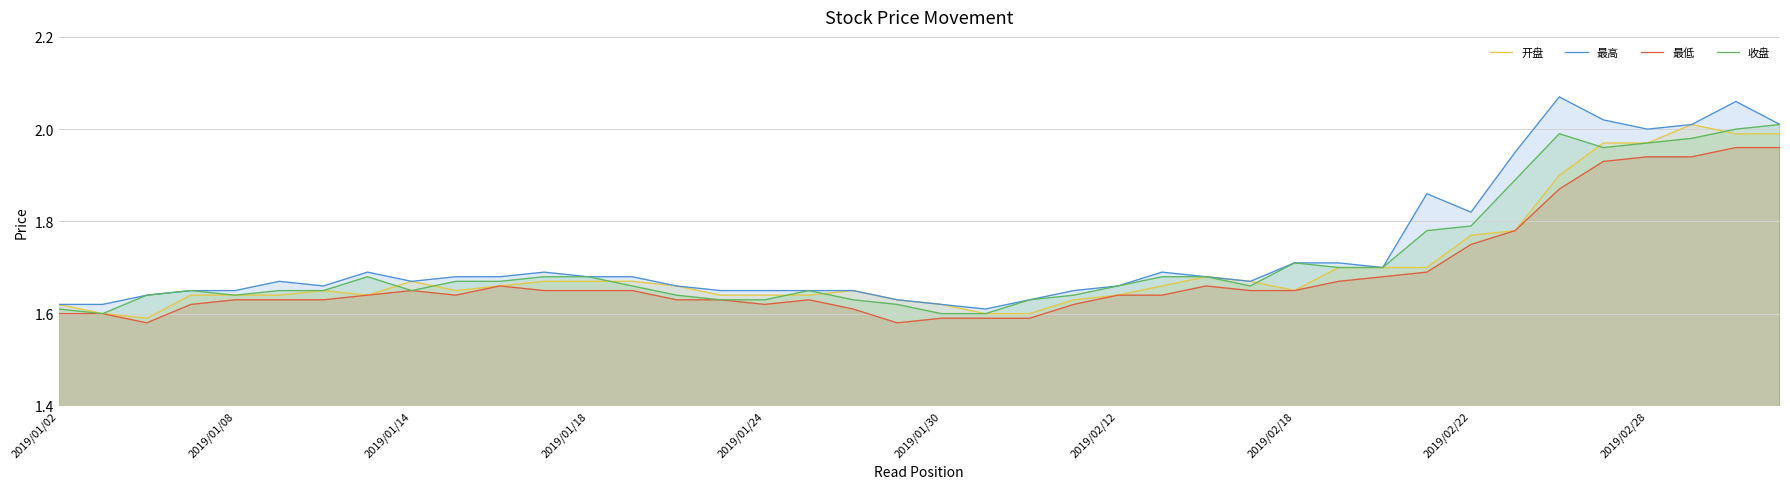

Is it true that 最高 equals 2.8 at 2019/01/14?

False